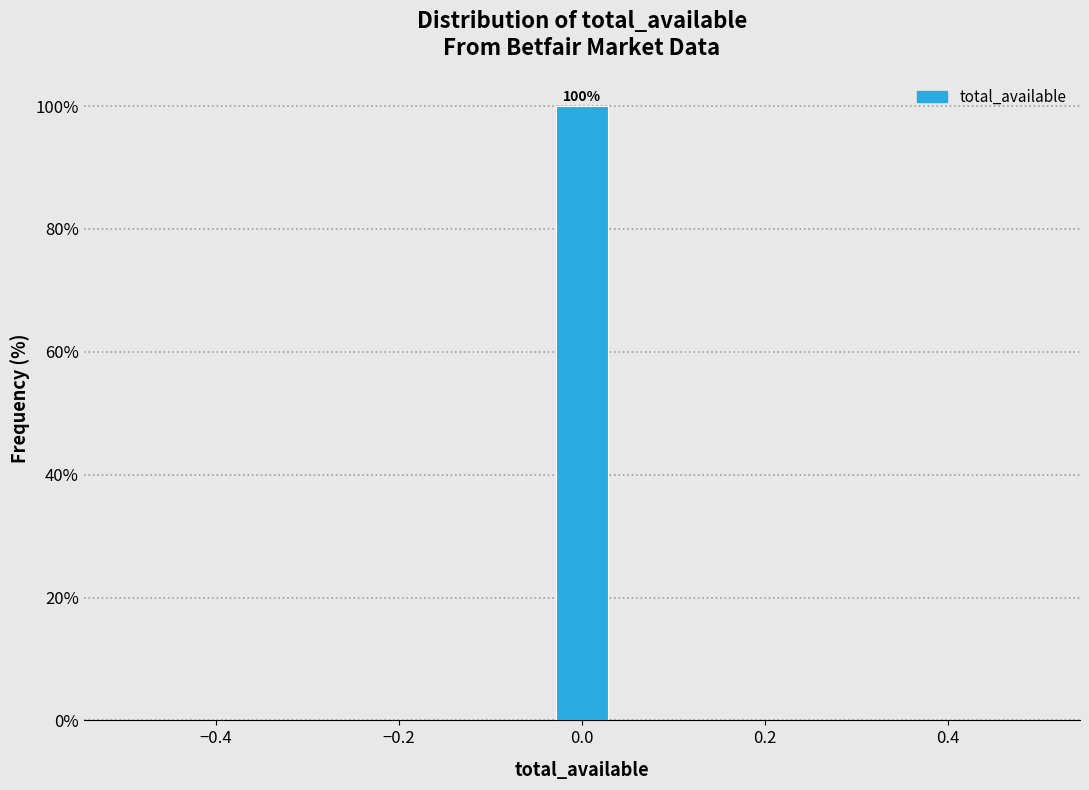

Read against the x-axis, roughly where is the centre of the tallest bar?

0.00